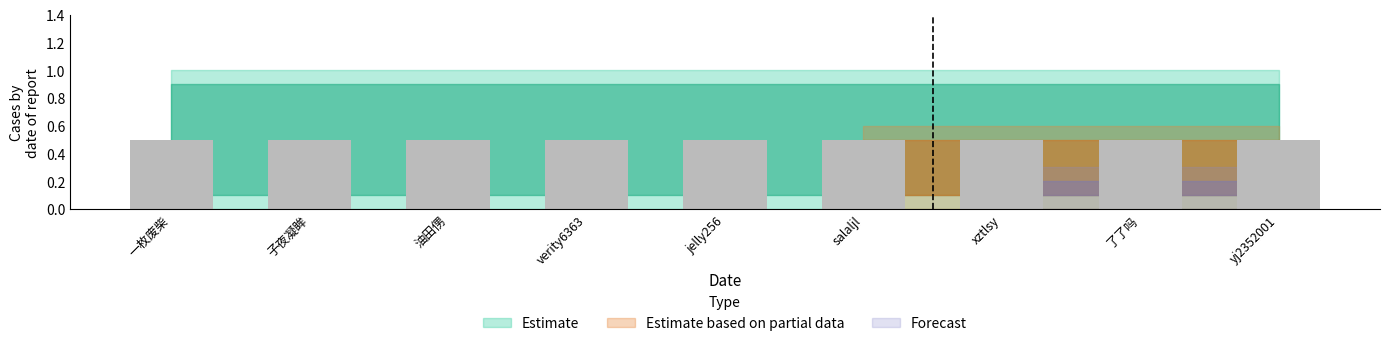

What is the maximum value for Estimate?

1.0